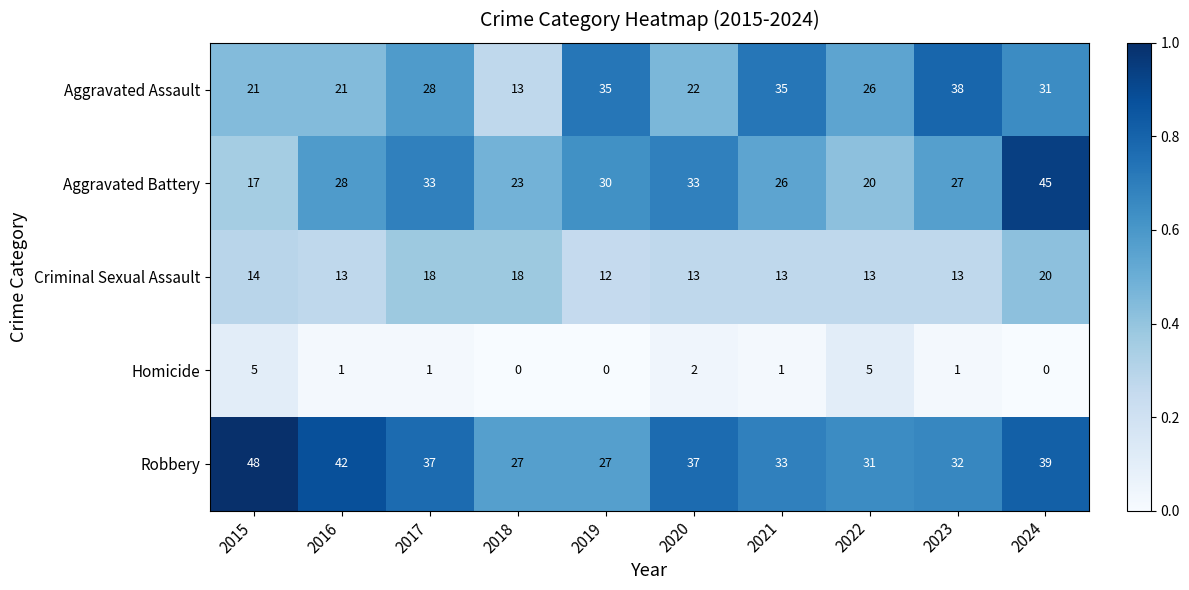

How many Aggravated Battery values are between 23 and 33?

7